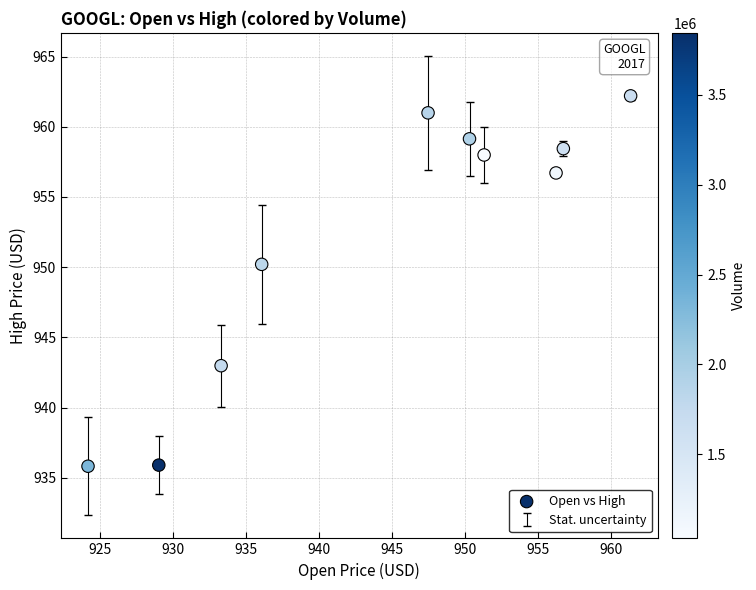

What Y value in the scatter plot is closest to 949?

950.2